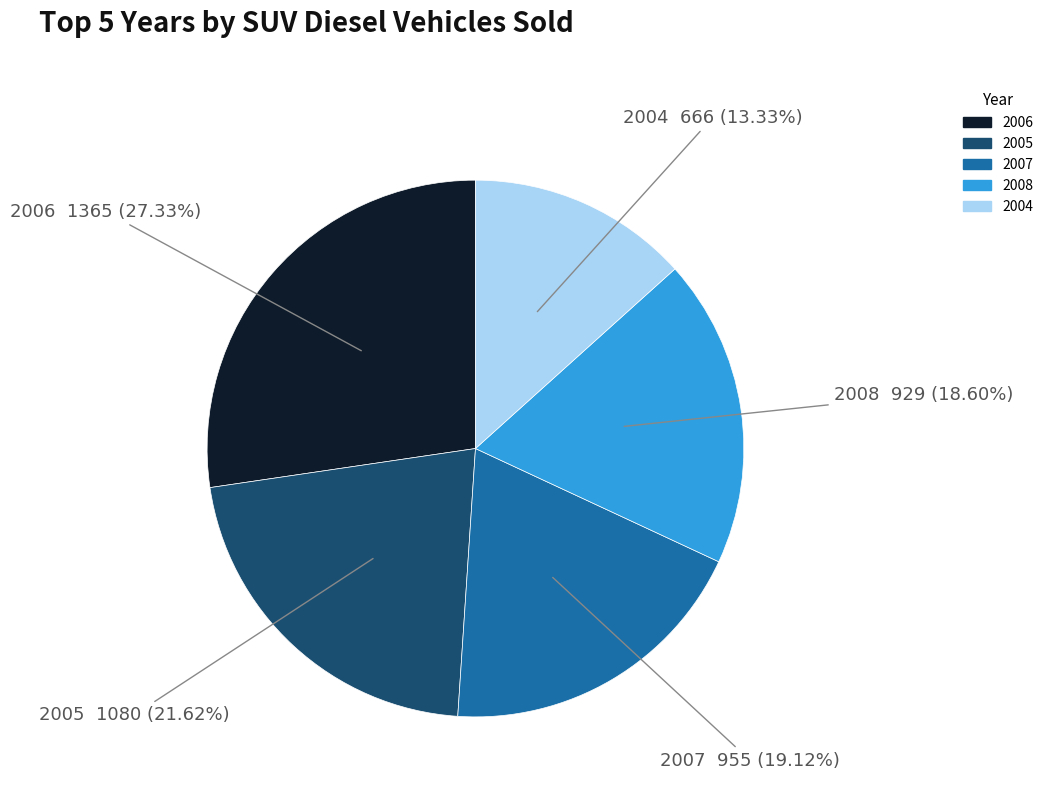

Does any single category account for the majority?

No